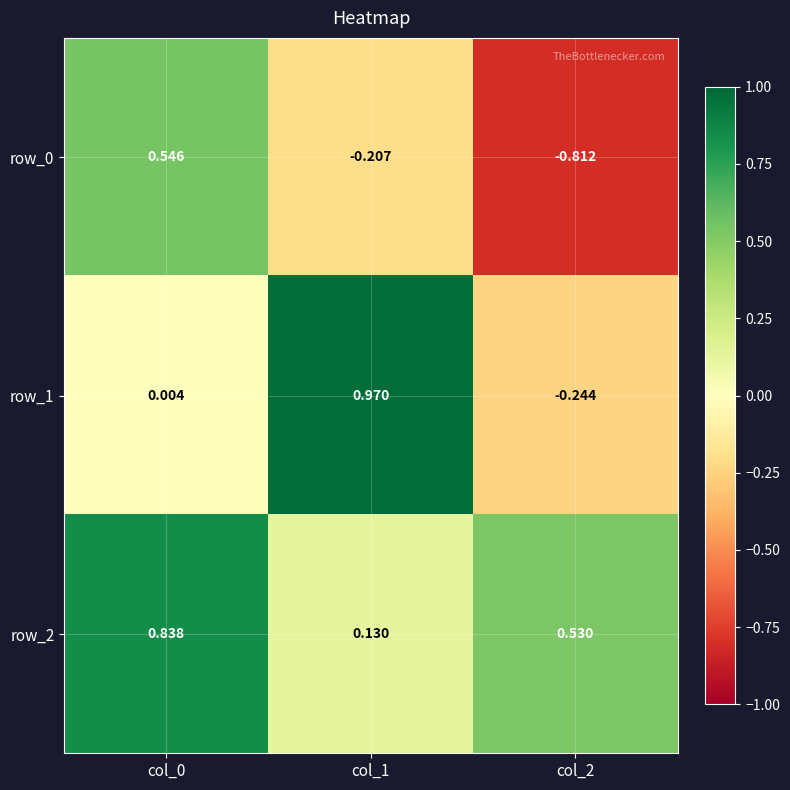

How many data points does each series have?

3